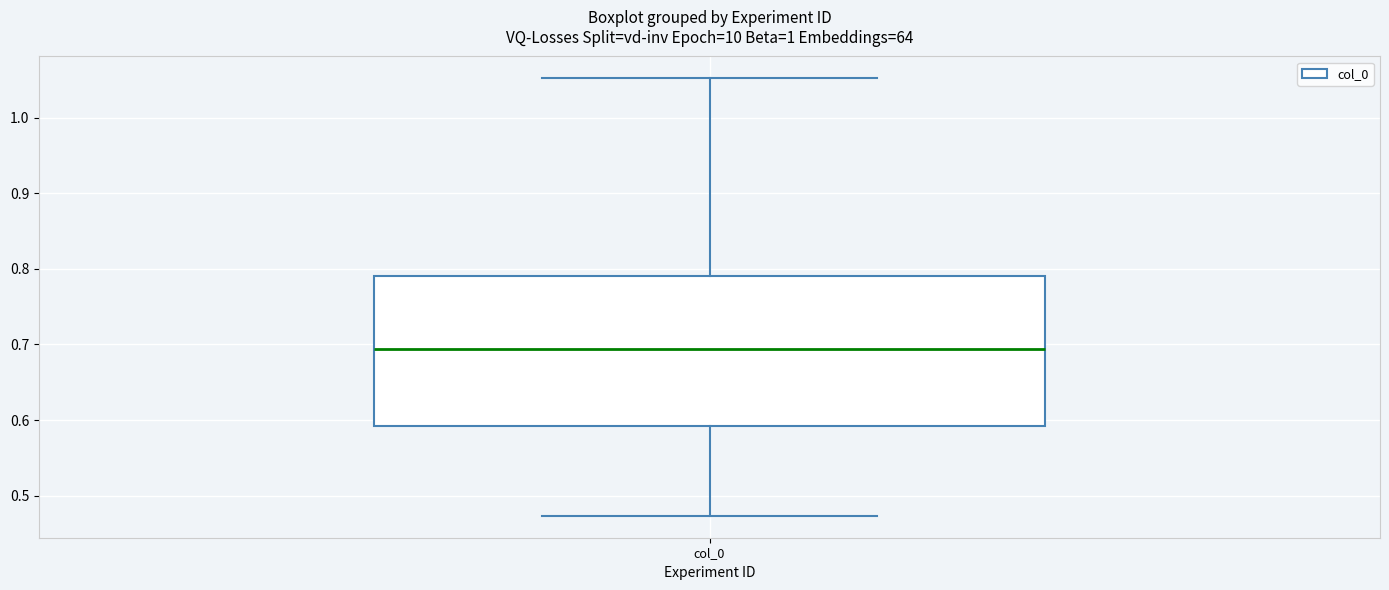

Transcribe this box plot: give where the median line is, the range the box spans, and where the two whiskers end, as read against the y-axis. The values are not printed on the chart, so give them approximately, as read against the axis.

median 0.69, box 0.59 to 0.79, whiskers 0.47 to 1.05